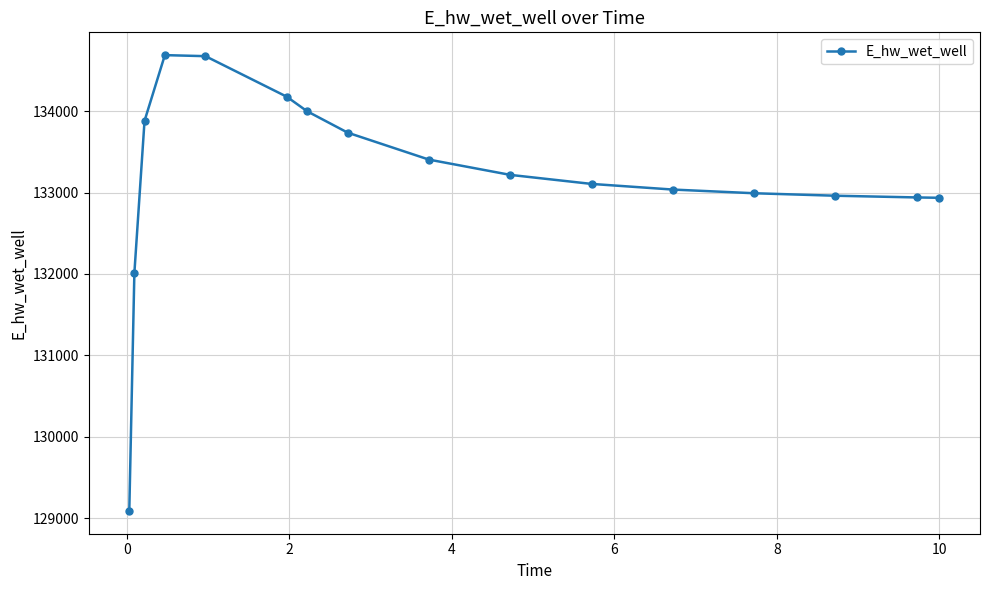

What is the difference between the maximum and minimum values?

5594.3